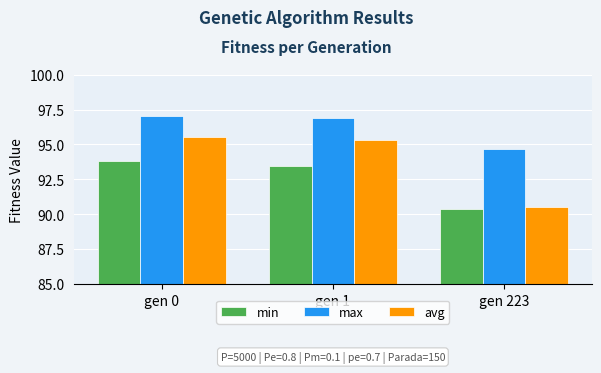

The value of min at gen 1 is 93.5. True or false?

True